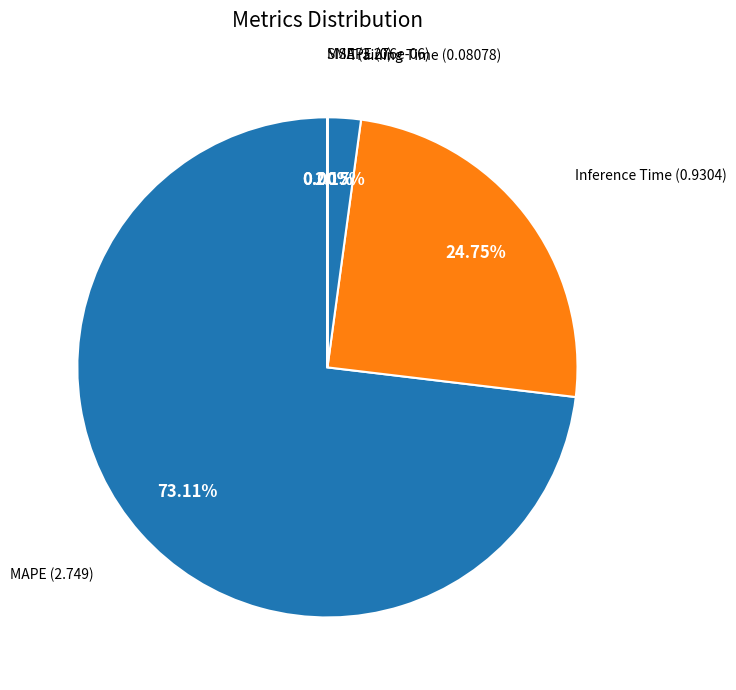

To the nearest percent, what portion does MAPE represent?

73%